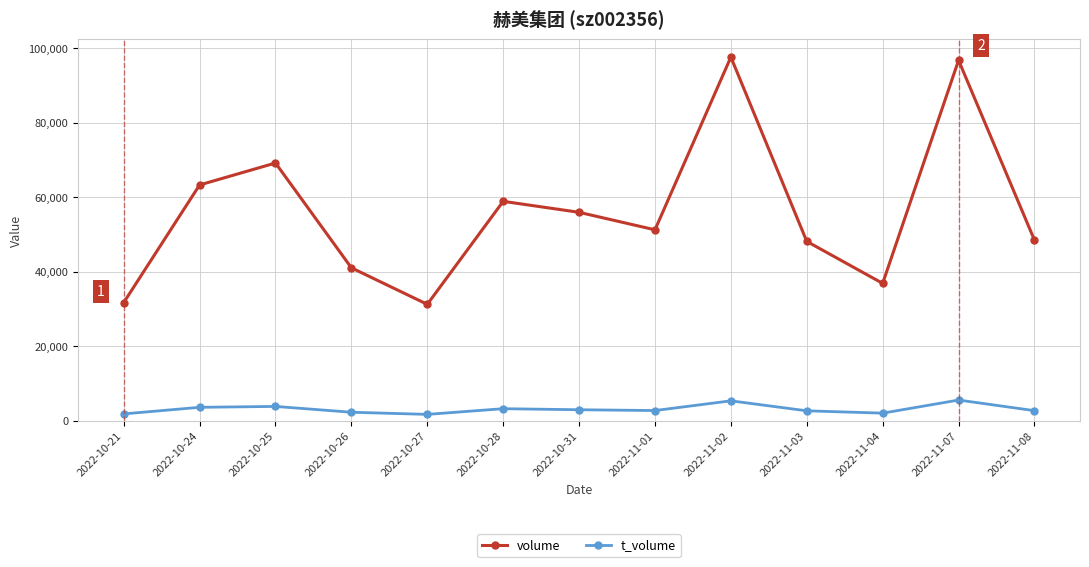

What is the label of the 13th point from the right?

2022-10-21